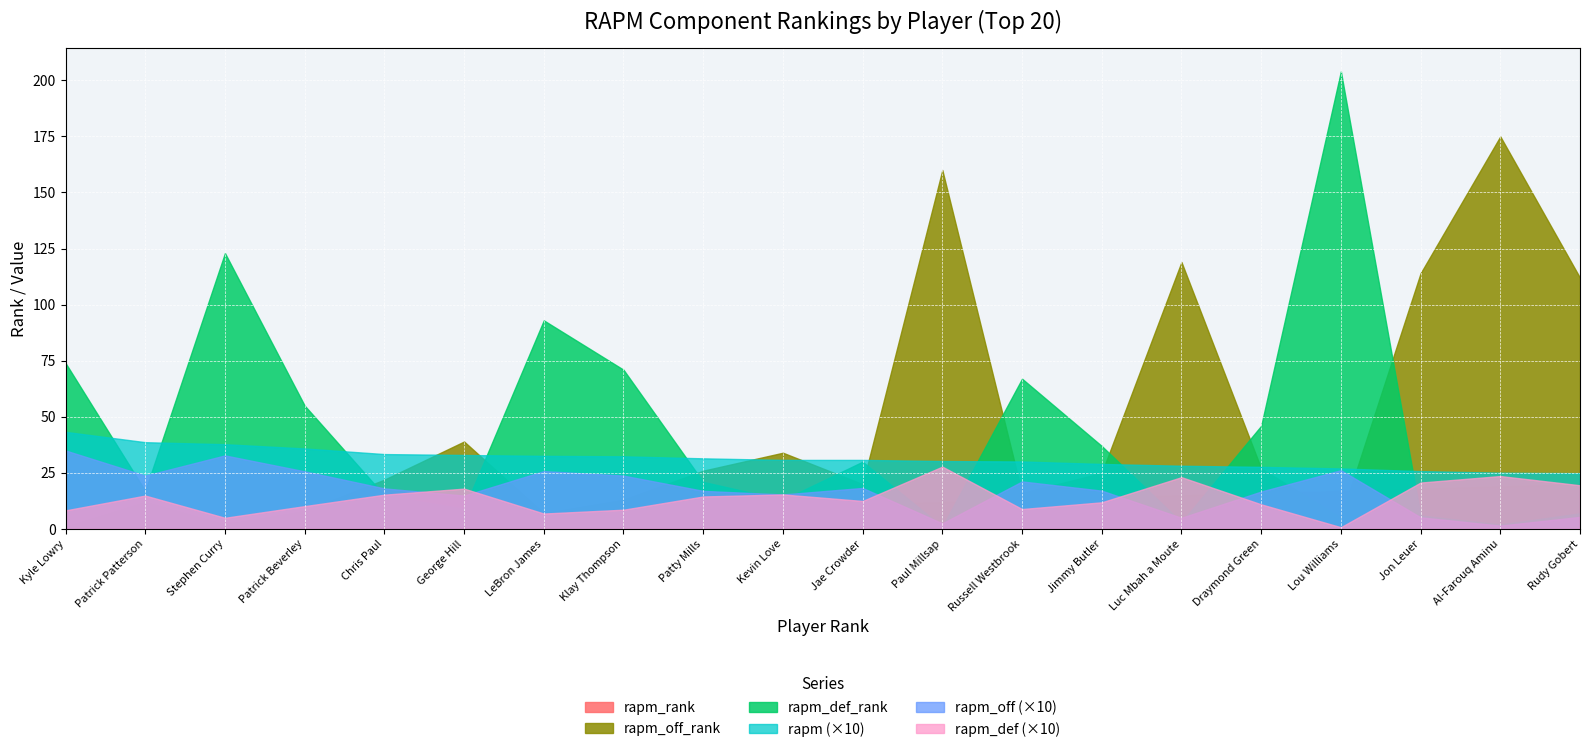

True or false: rapm_def has a value of 0.8 at George Hill.

False